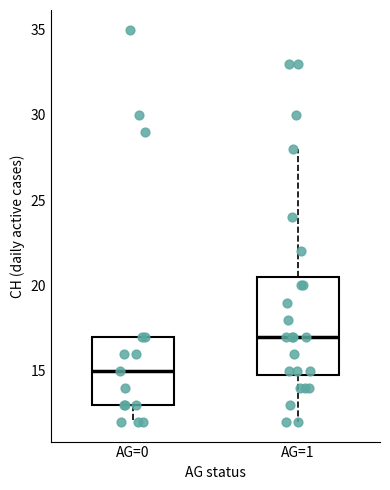

Reading left to right, read every box against the y-axis: the position of its median line, the range the box covers, and the ends of its whiskers. The values are not printed on the chart, so give them approximately, as read against the axis.

AG=0: median 15.0, box 13.0 to 17.0, whiskers 12.0 to 17.0
AG=1: median 17.0, box 15.0 to 20.5, whiskers 12.0 to 28.0